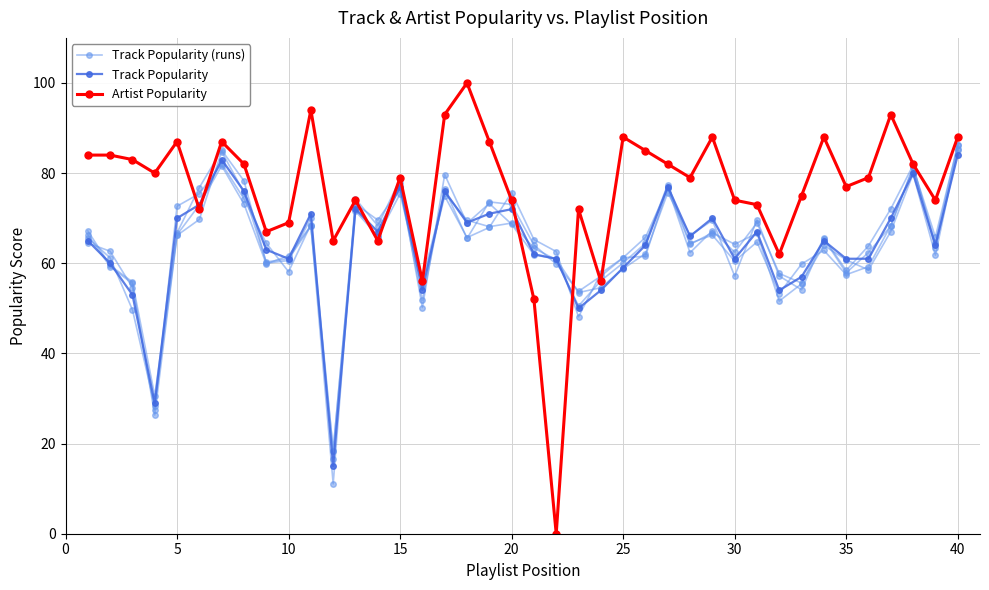

What is the value of the Track Popularity point at the 6th from the left?

73.0